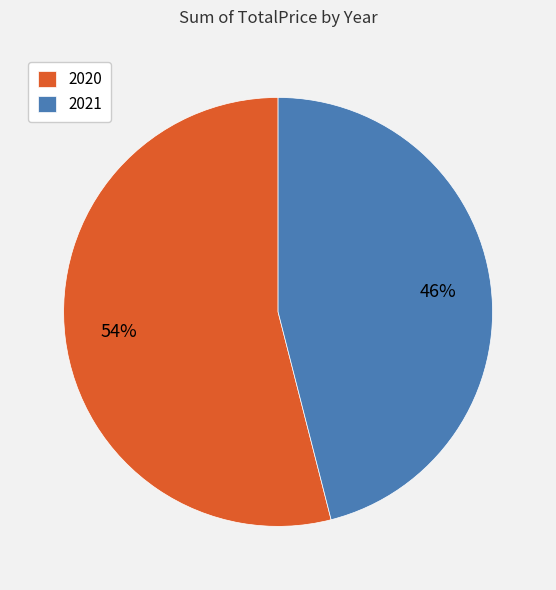

Is the sum of 2021 and 2020 greater than half?

Yes